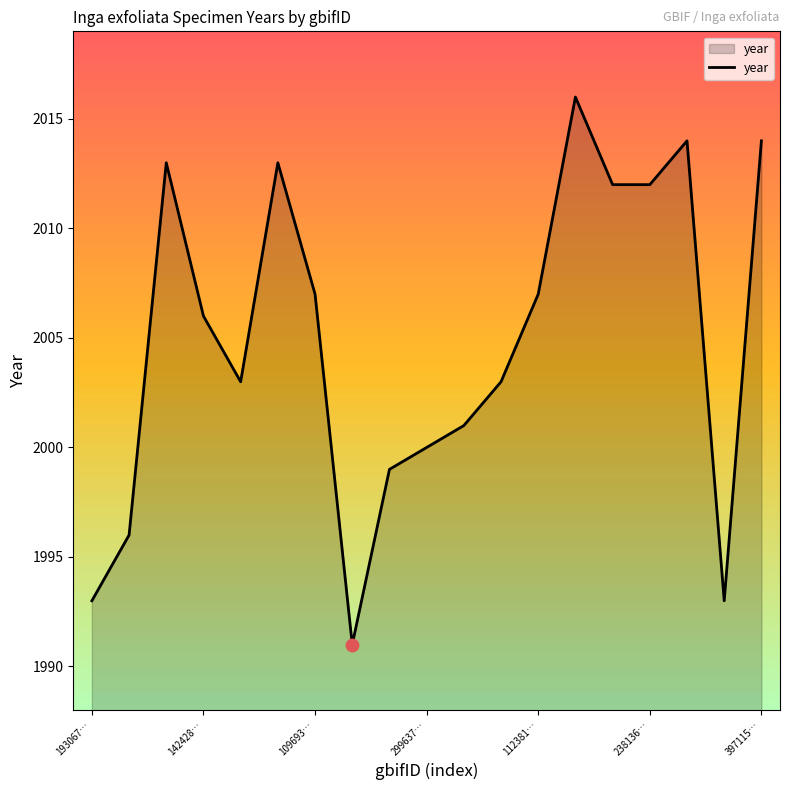

What is the greatest value displayed?

2016